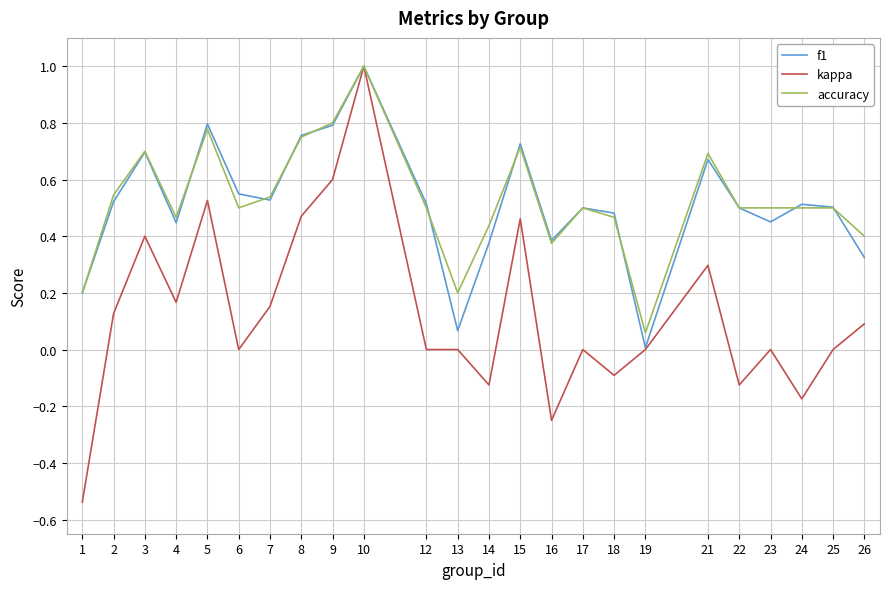

At which category is the sum across all series the highest?

10